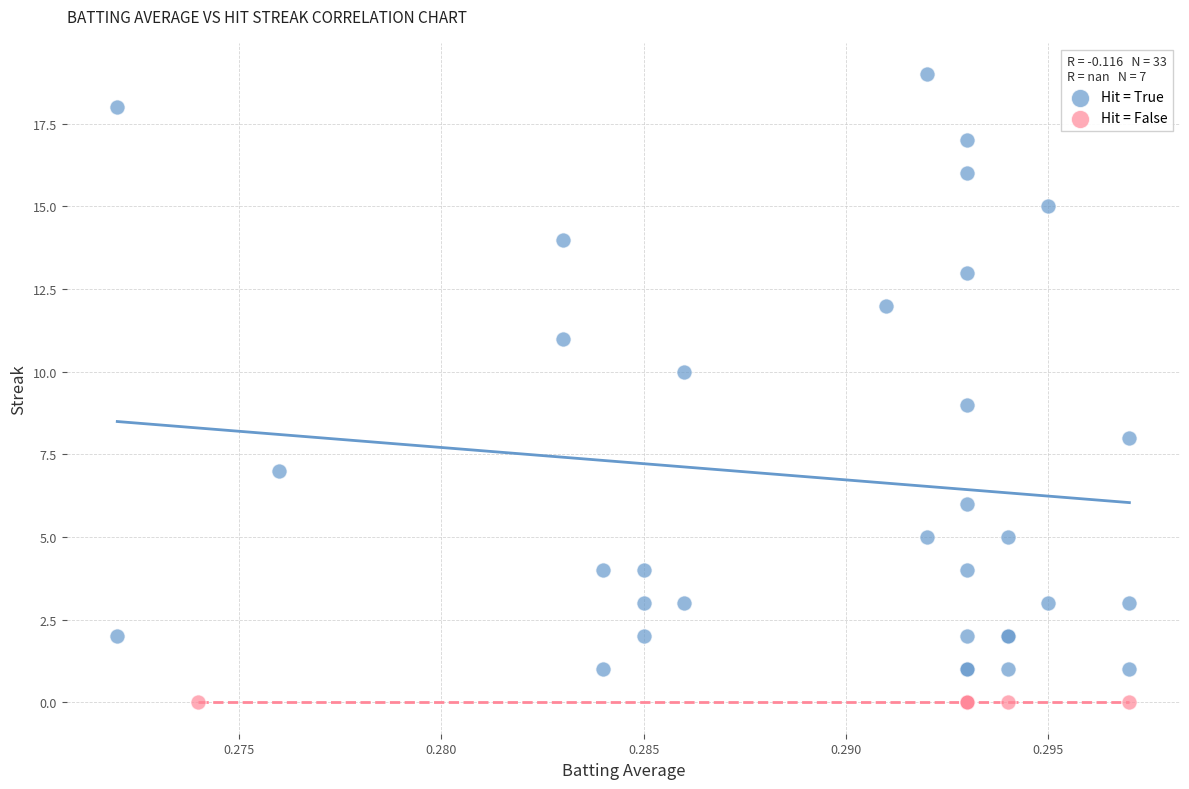

Which series reaches the minimum Y coordinate?

Hit = False